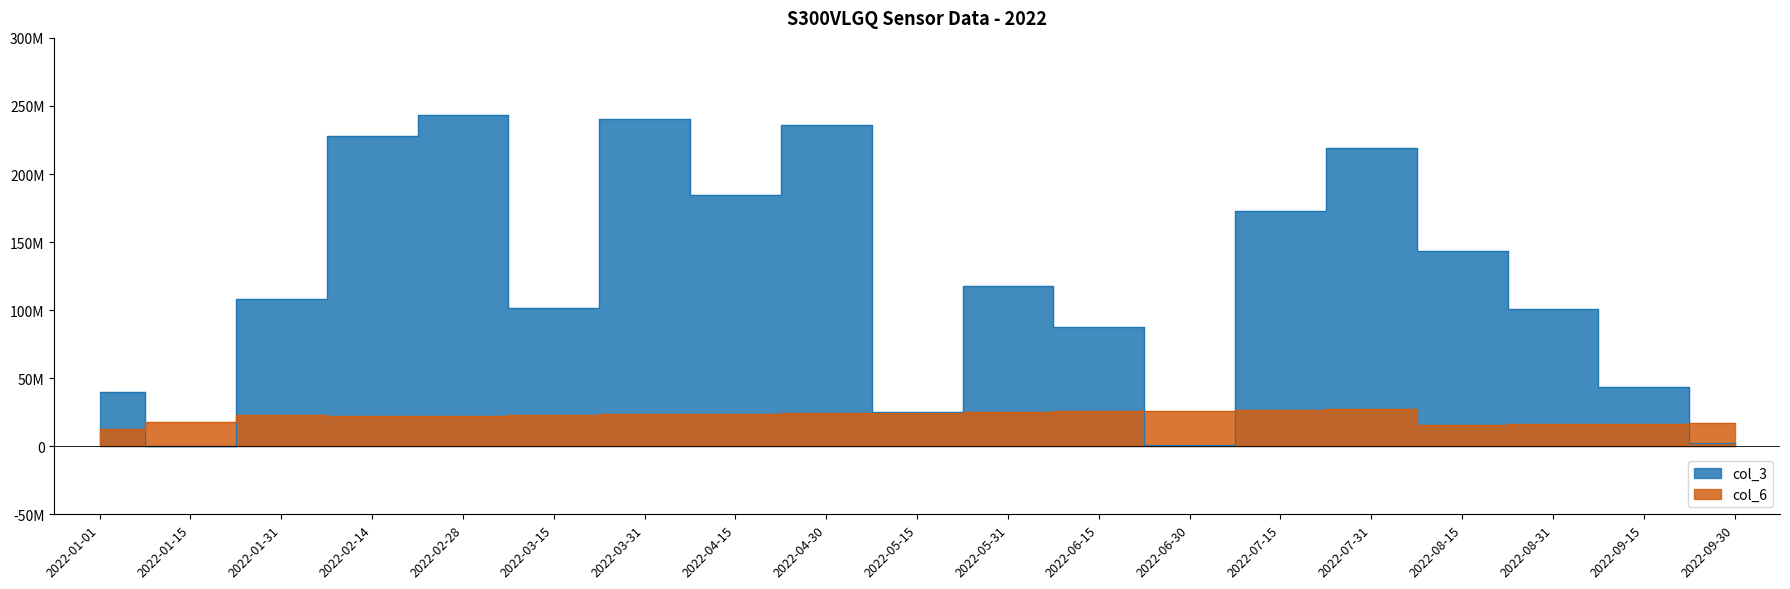

Which series has the largest total across all categories?

col_3